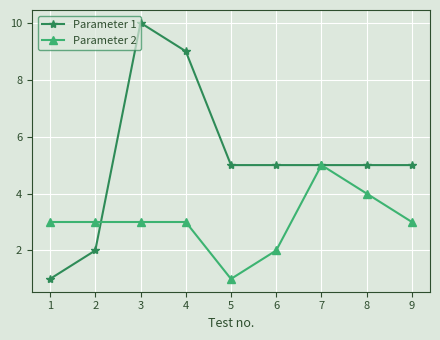

What is the sum of all Parameter 1 values?

47